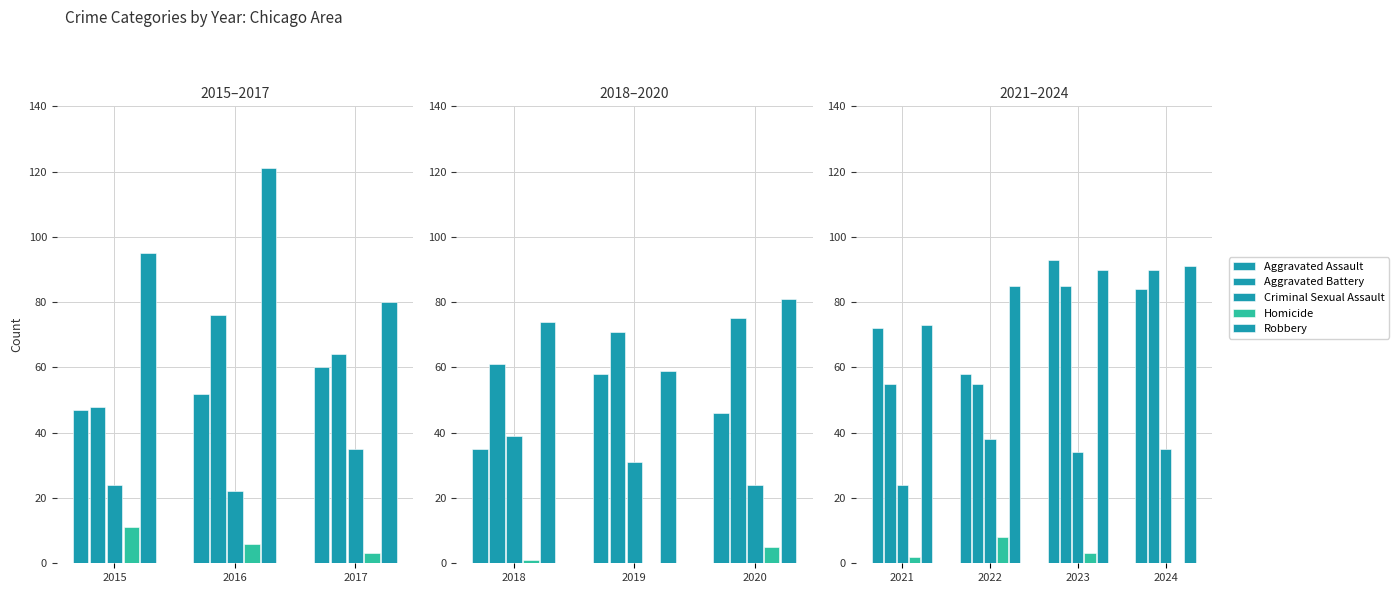

What is the value of the Aggravated Battery bar at the 3rd from the left?

85